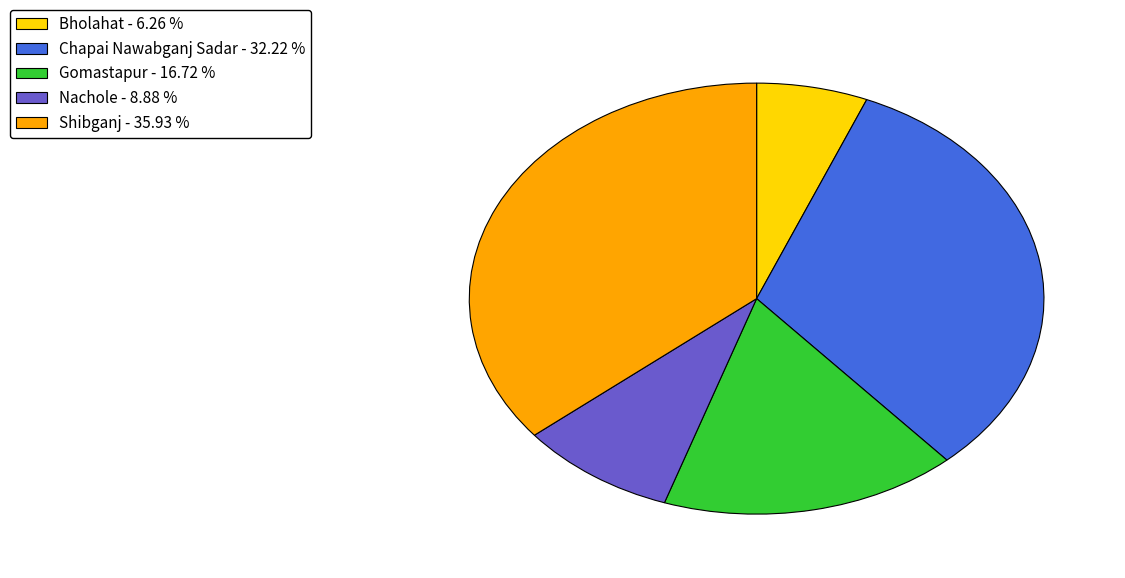

Is there a majority slice in this chart?

No